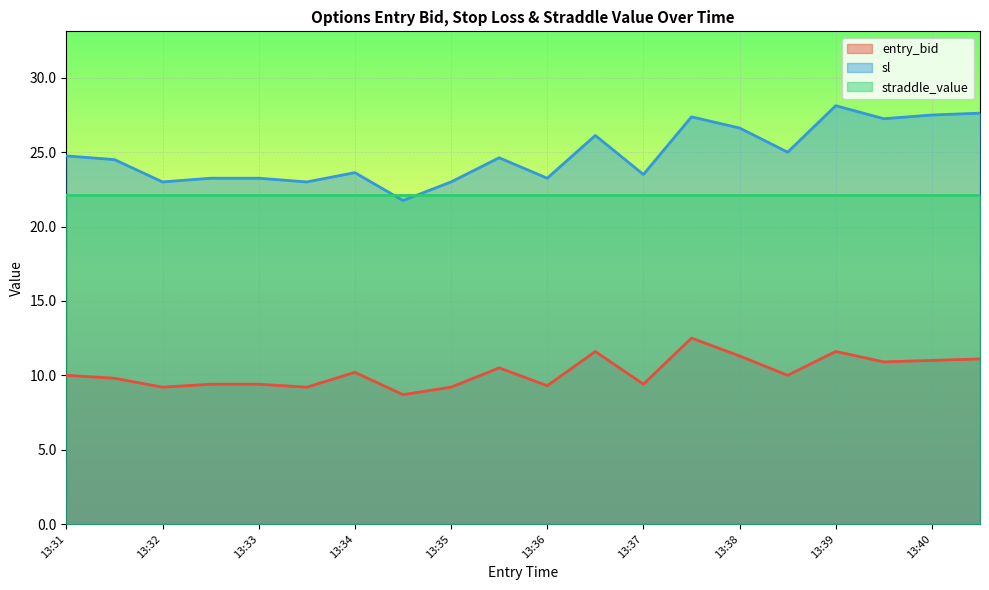

Which series has the largest range (max minus min)?

sl